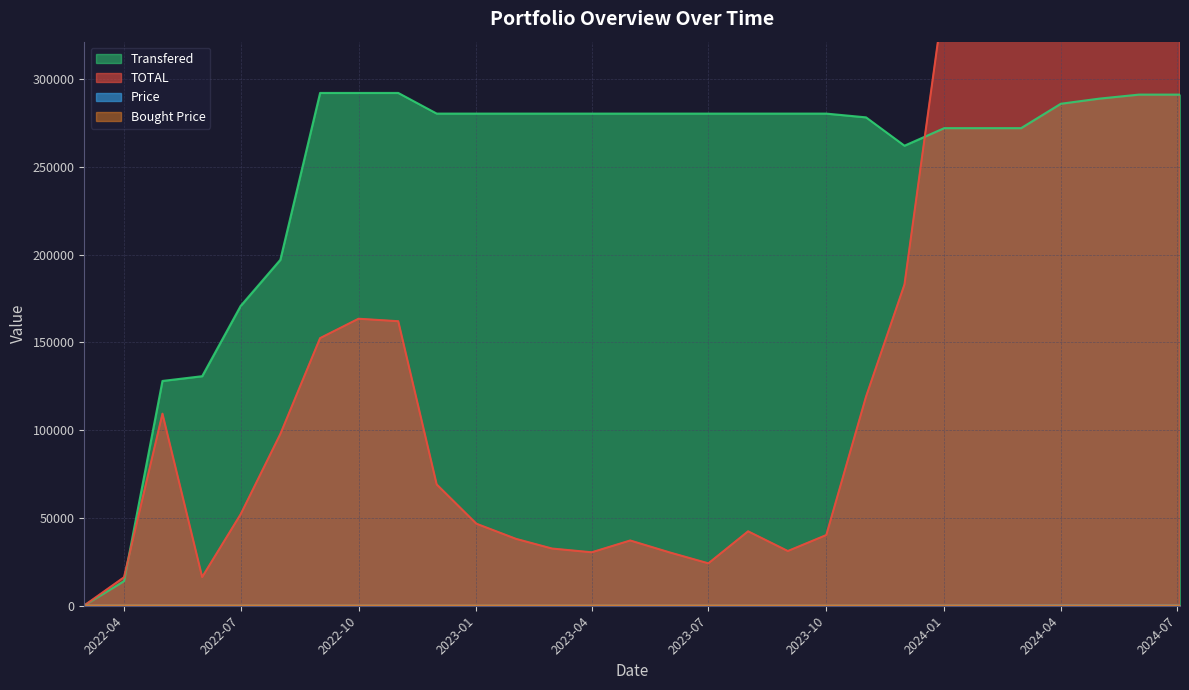

Count the number of data series in this chart.

4